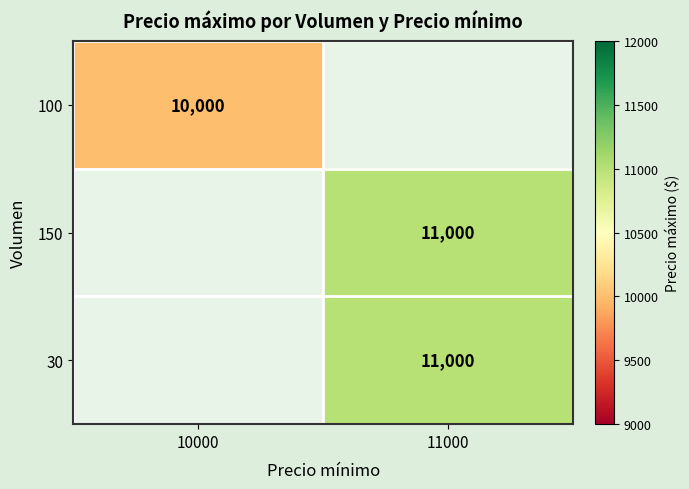

Is it true that 100 equals 10000 at 10000?

True